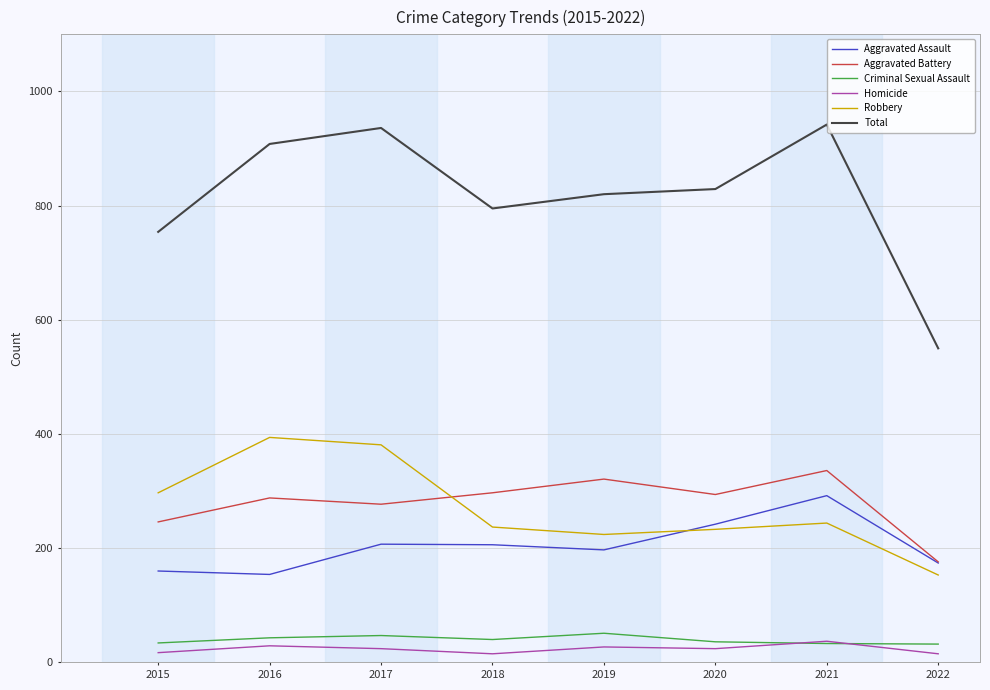

Is the value of Total at 2016 greater than the value of Robbery at 2022?

Yes